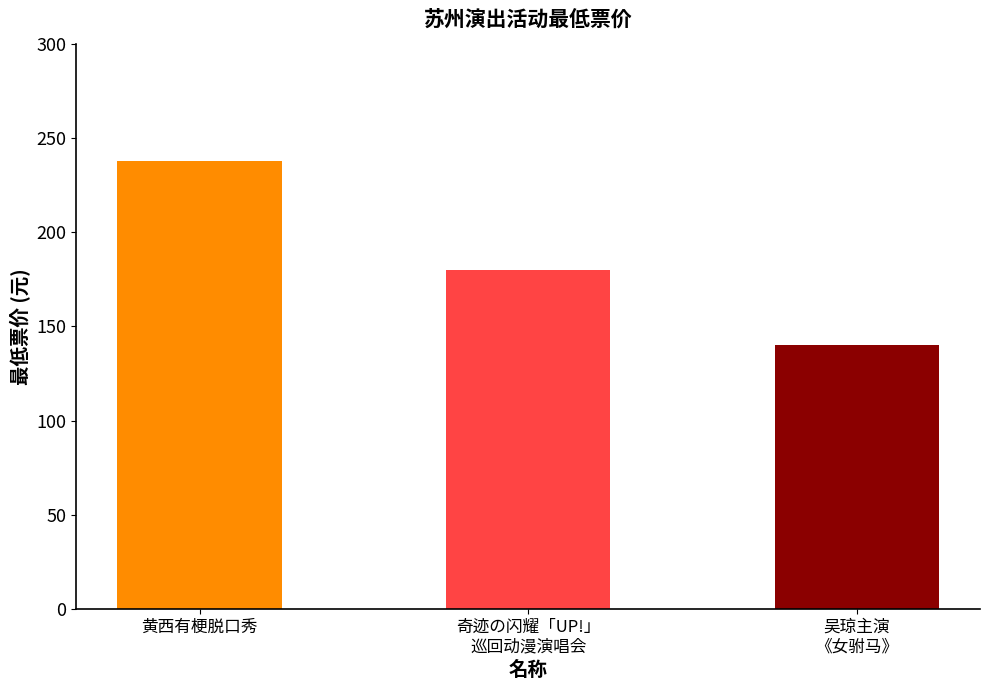

Read the value at 吴琼主演
《女驸马》, to the nearest 10.

140